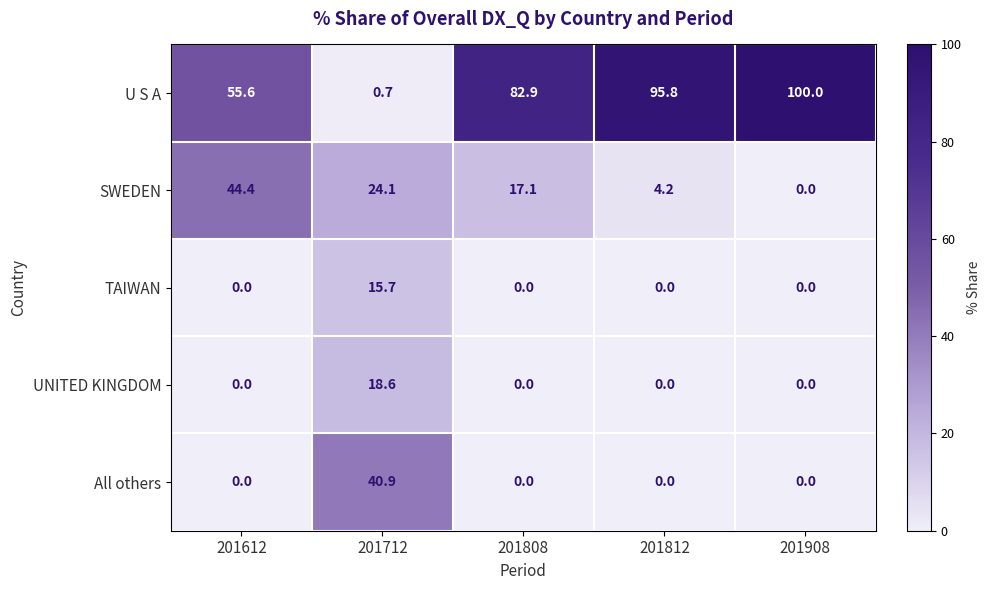

Which category has the highest value across all series?

201908